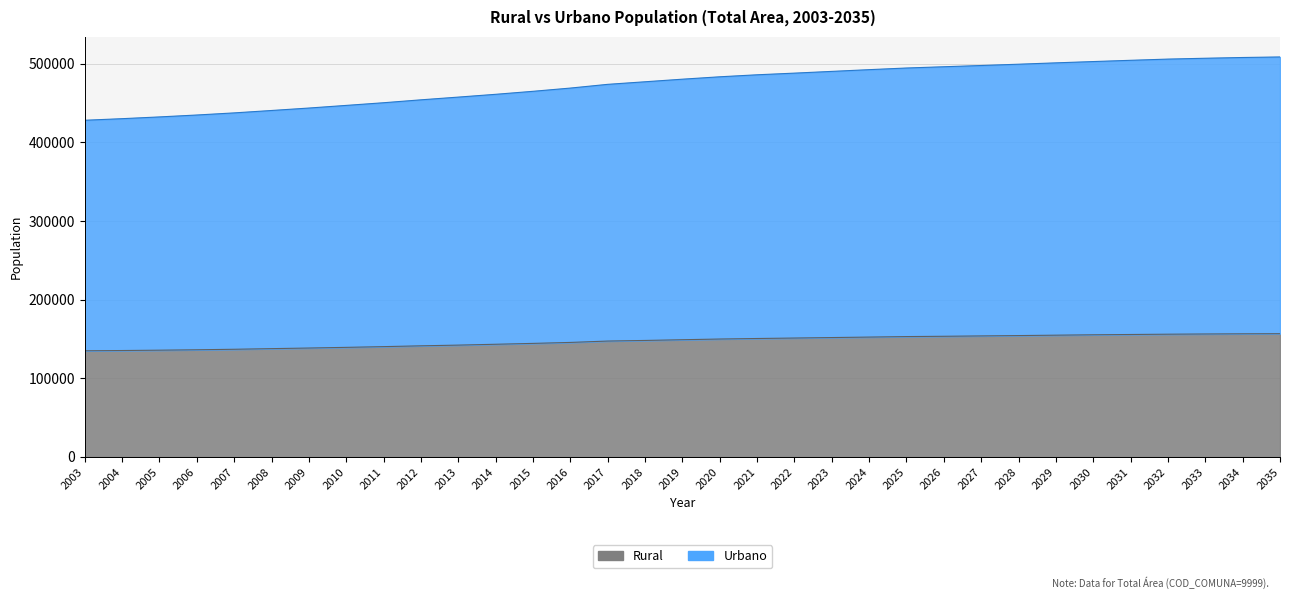

True or false: Rural has more than 2 points higher than both neighbors.

False